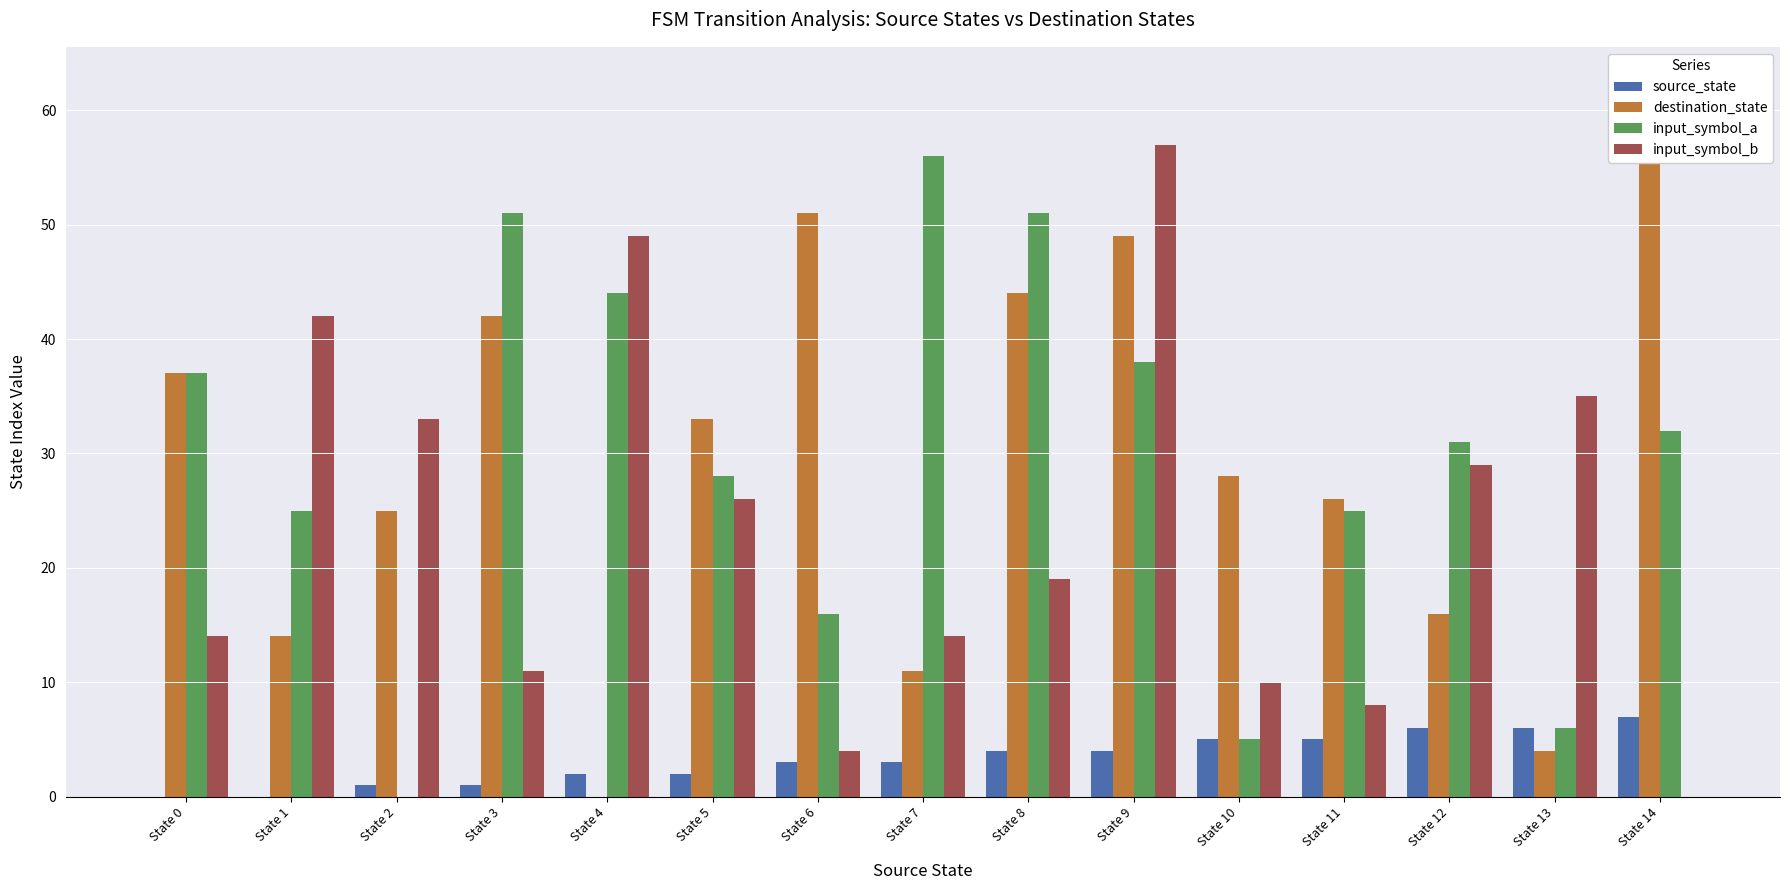

At which label does source_state first exceed 3?

State 8